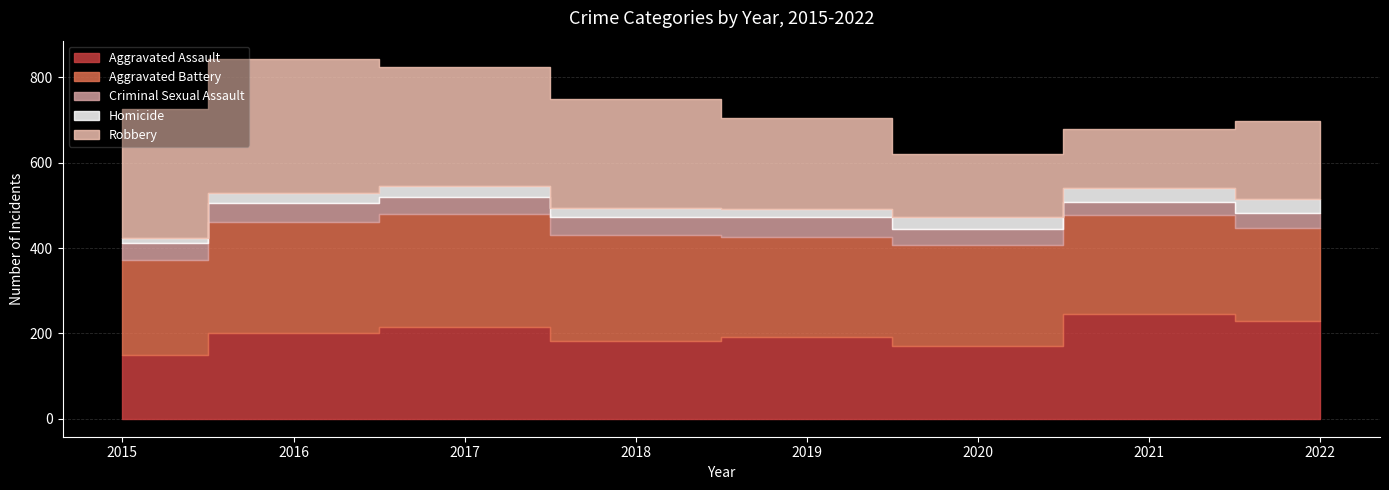

Reading right to left, list all the values displayed in this chart.

Aggravated Assault: 2022=230	2021=246	2020=171	2019=191	2018=183	2017=215	2016=200	2015=150
Aggravated Battery: 2022=216	2021=231	2020=237	2019=235	2018=247	2017=265	2016=260	2015=223
Criminal Sexual Assault: 2022=37	2021=30	2020=37	2019=47	2018=43	2017=39	2016=46	2015=39
Homicide: 2022=31	2021=35	2020=29	2019=18	2018=21	2017=27	2016=23	2015=11
Robbery: 2022=183	2021=138	2020=147	2019=213	2018=255	2017=279	2016=315	2015=304